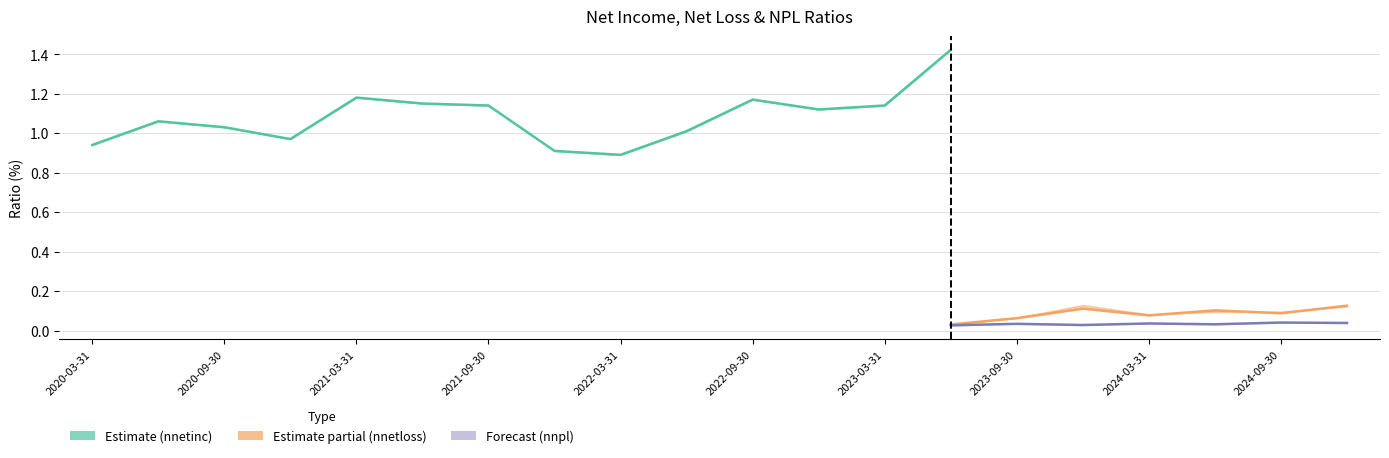

True or false: nnetloss_alt and nnetinc_alt intersect in this chart.

False